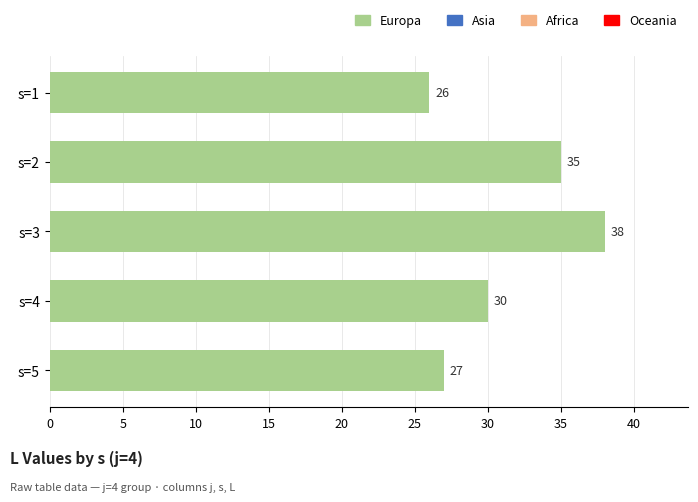

How many distinct data groups are displayed?

1